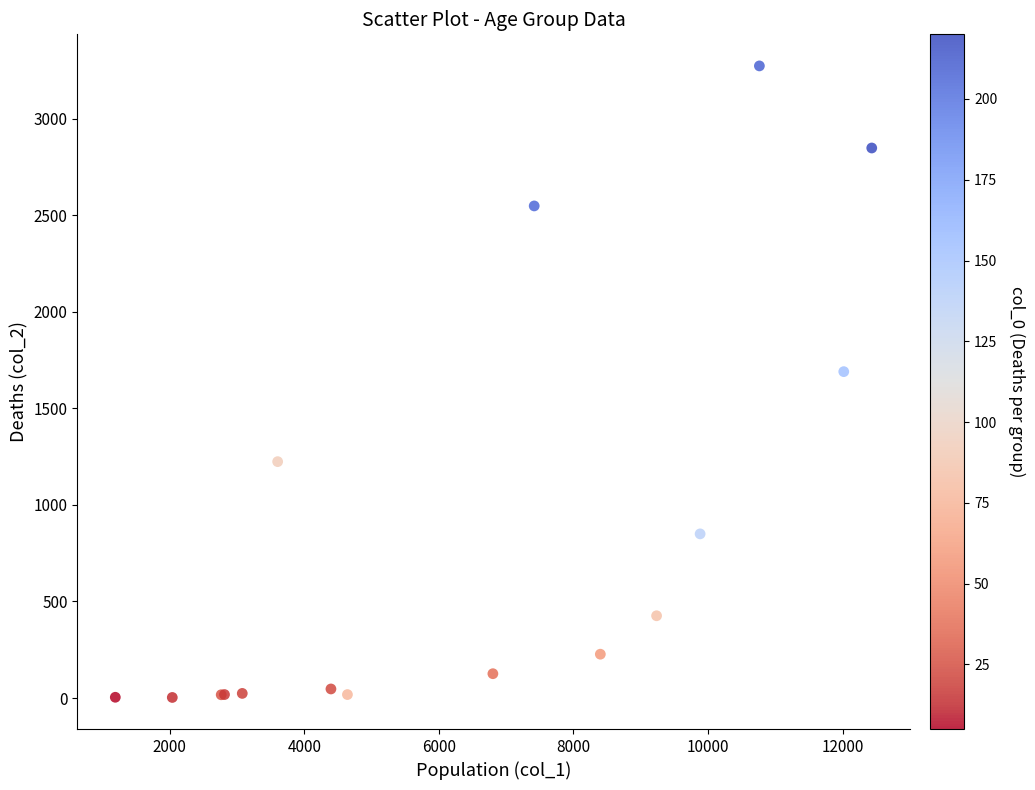

What Y value in the scatter plot is closest to 1638?

1690